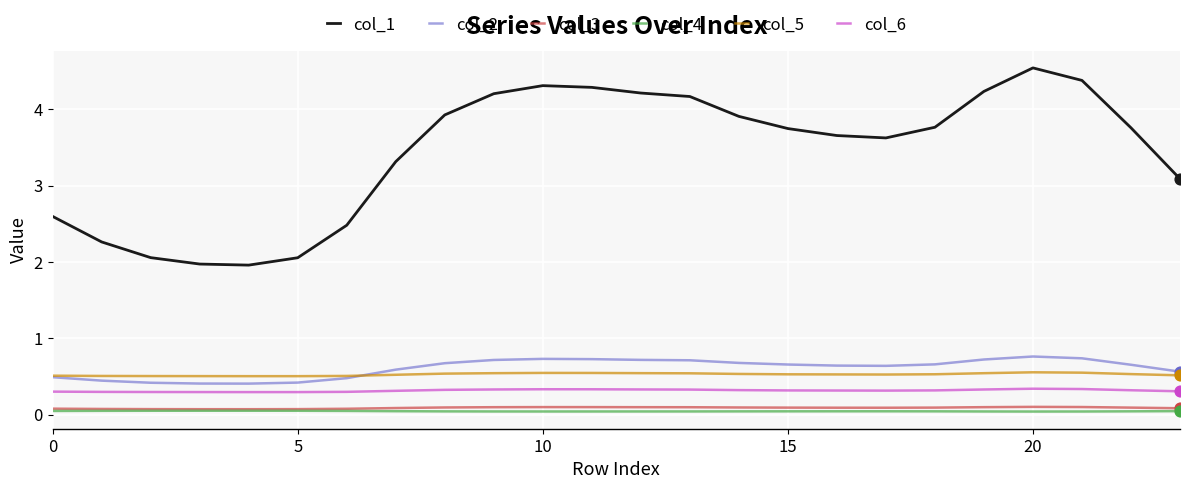

Which series has the largest total across all categories?

col_1